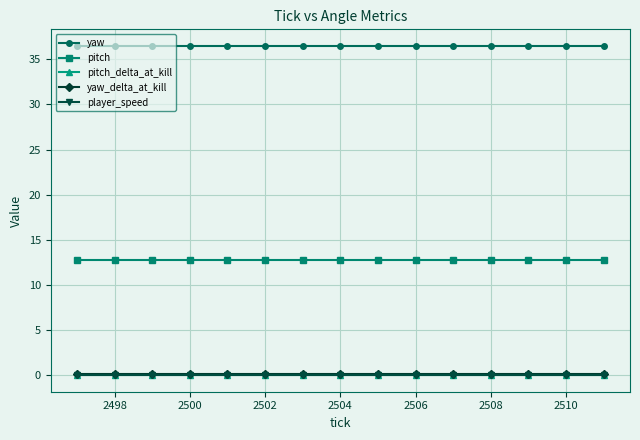

True or false: yaw and pitch_delta_at_kill intersect in this chart.

False